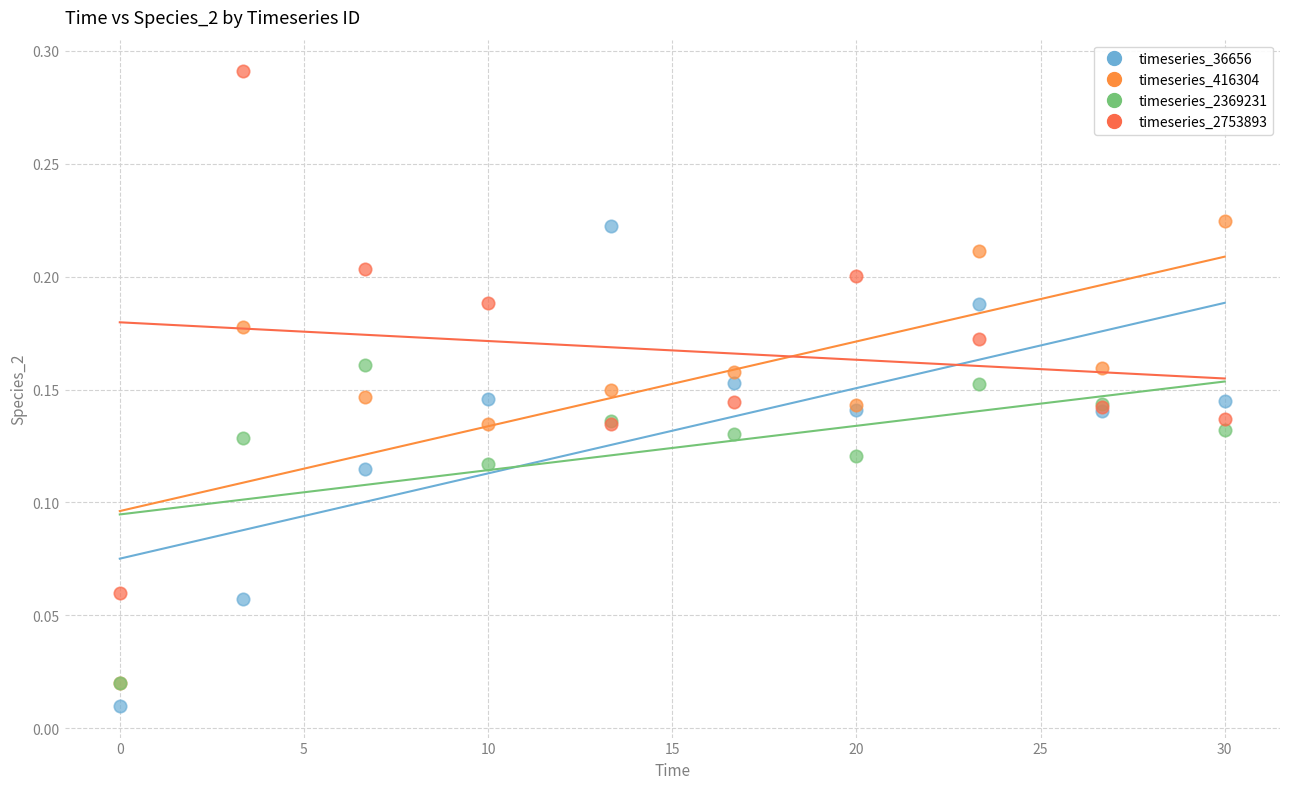

What are all the series names shown in the legend?

timeseries_36656, timeseries_416304, timeseries_2369231, timeseries_2753893